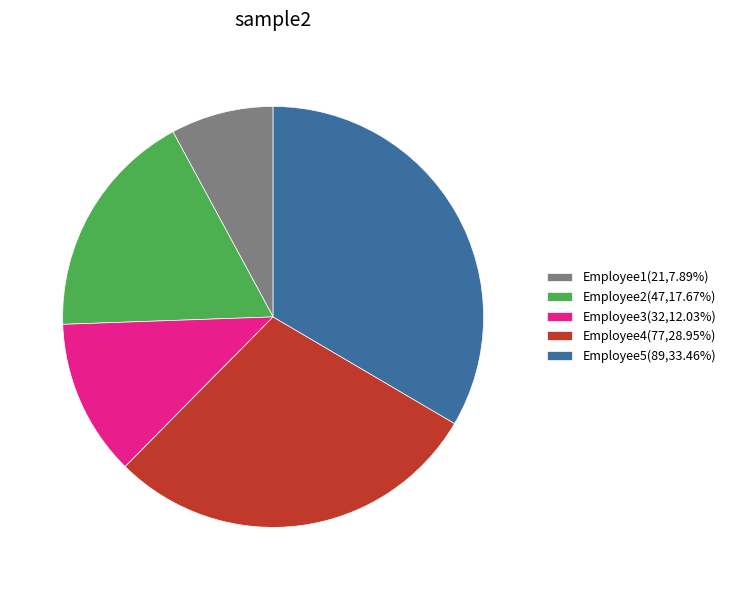

Count the number of slices in the pie.

5